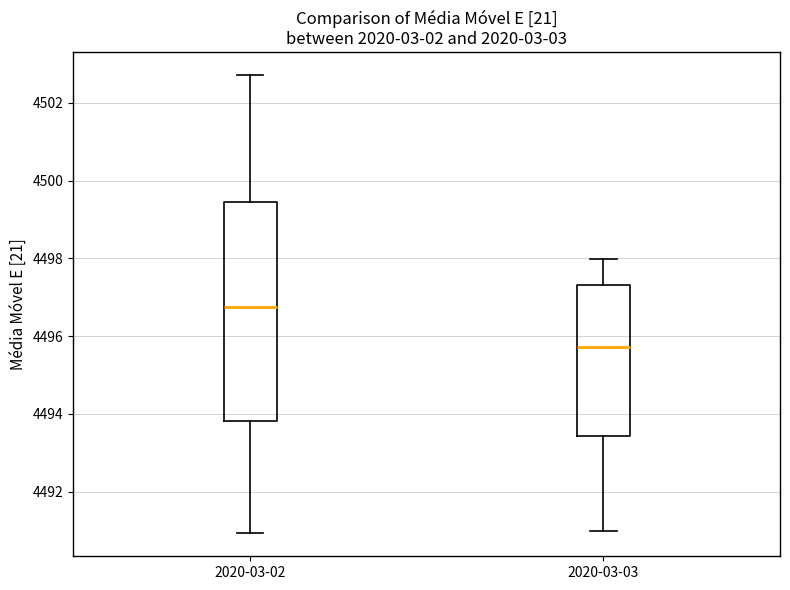

Which box is the tallest, from its lower edge to its upper edge?

2020-03-02